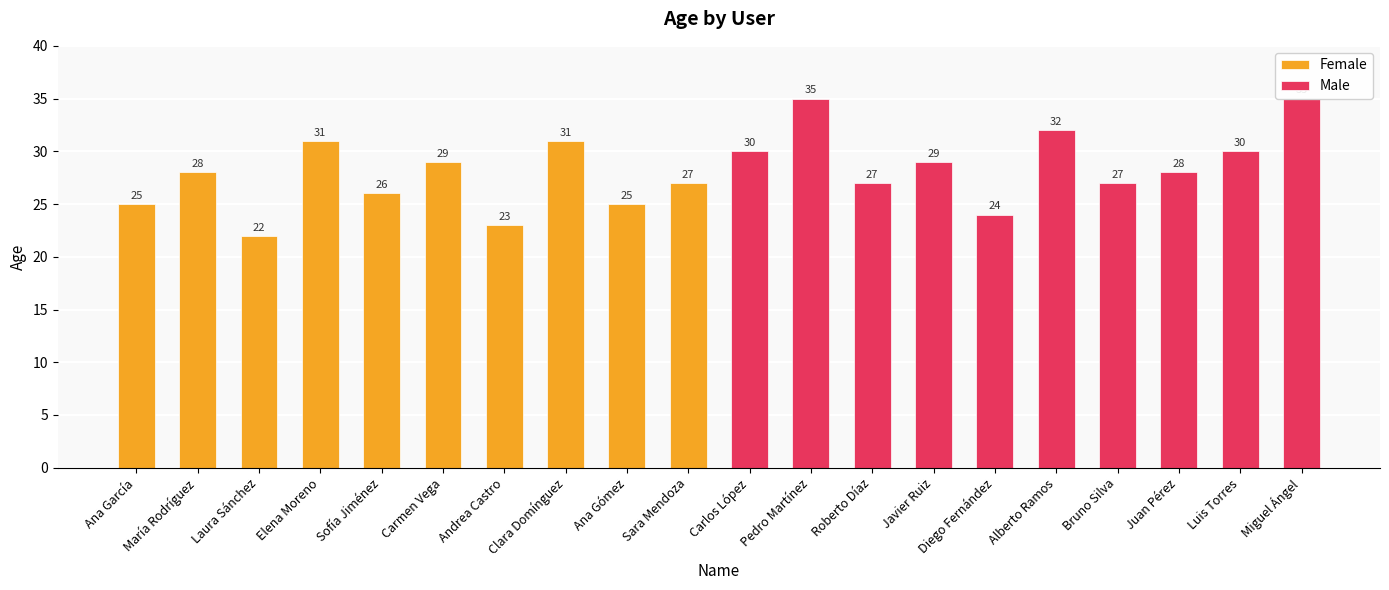

The value of Female at Ana Gómez is 25. True or false?

True